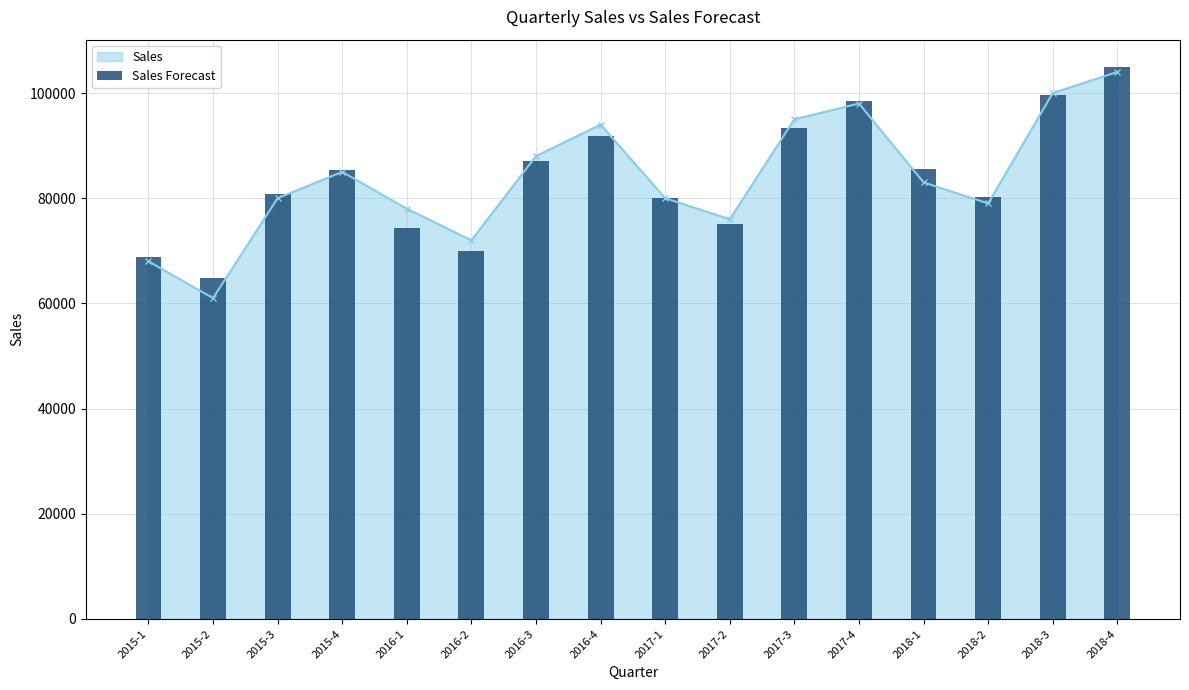

Reading right to left, extract all data points from this chart.

2018-4=104895.2	2018-3=99698.3	2018-2=80239.8	2018-1=85504.7	2017-4=98393.9	2017-3=93421.8	2017-2=75107.5	2017-1=79946.8	2016-4=91892.6	2016-3=87145.4	2016-2=69975.3	2016-1=74389.0	2015-4=85391.3	2015-3=80868.9	2015-2=64843.1	2015-1=68831.2